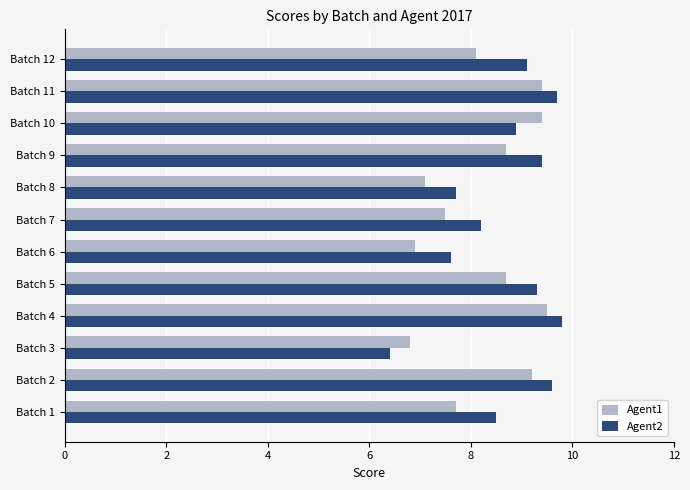

Rank the series by their maximum value, from lowest to highest.

Agent1, Agent2